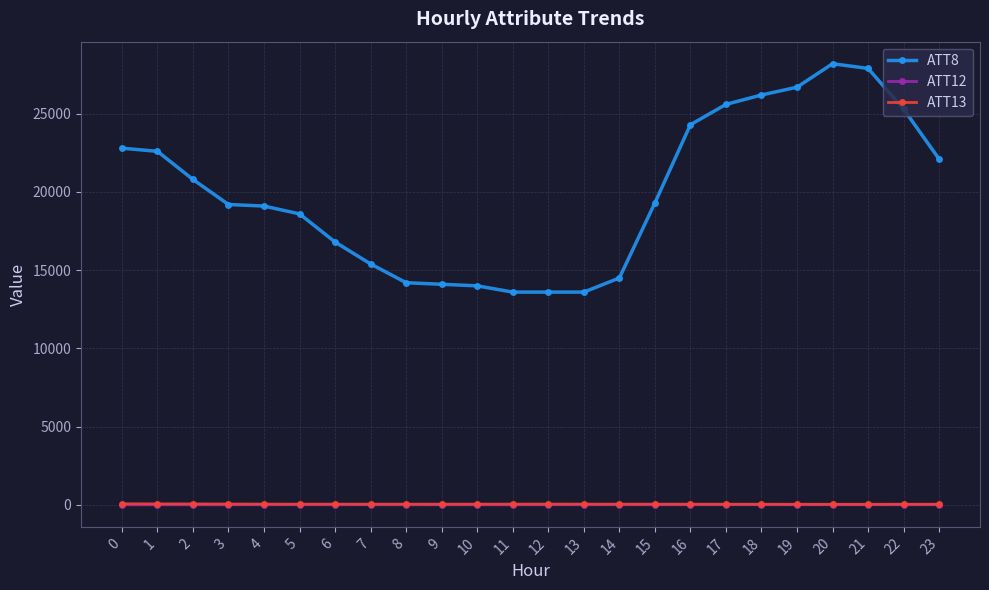

How many lines are shown in the chart?

3